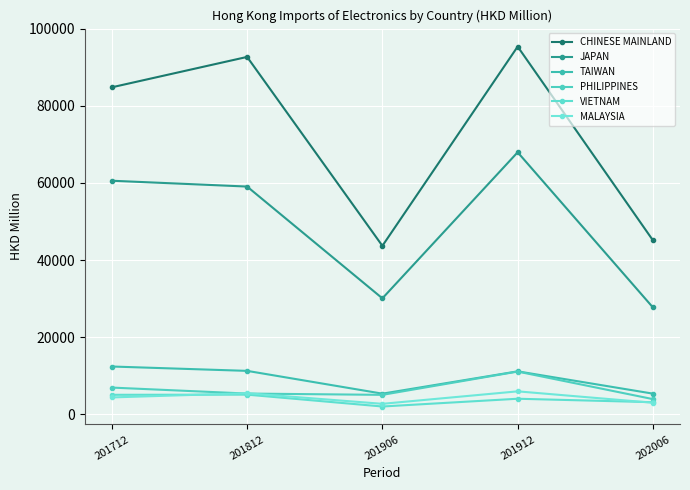

True or false: TAIWAN and PHILIPPINES intersect in this chart.

False